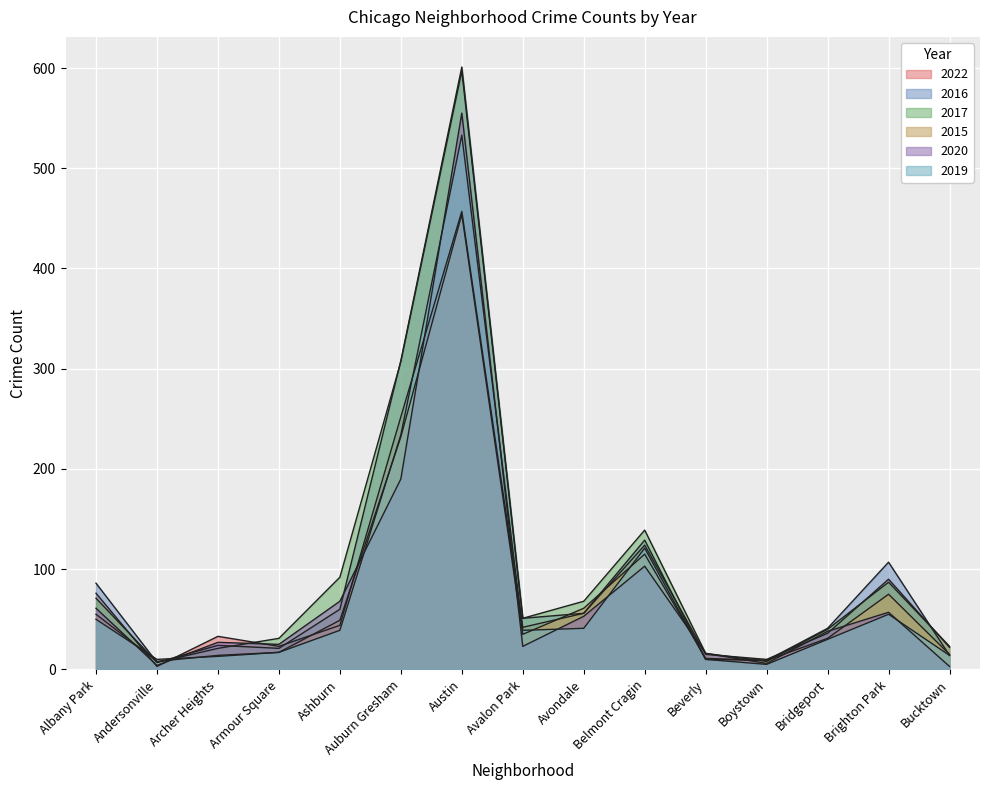

Which category has the highest value in the 2016 series?

Austin